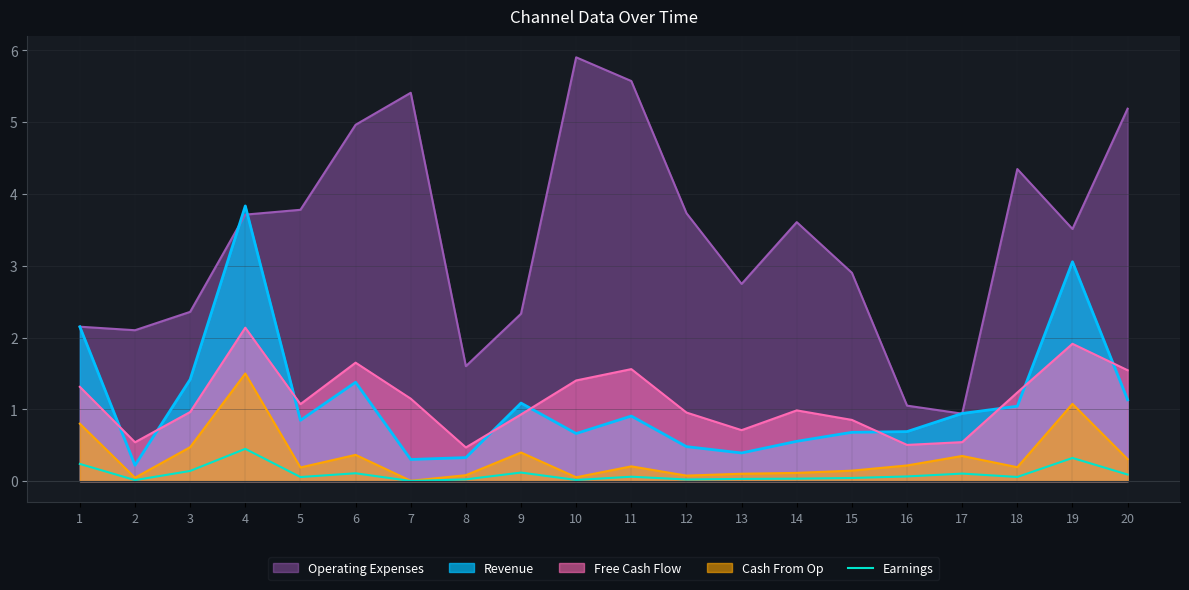

Which series has the largest range (max minus min)?

Operating Expenses